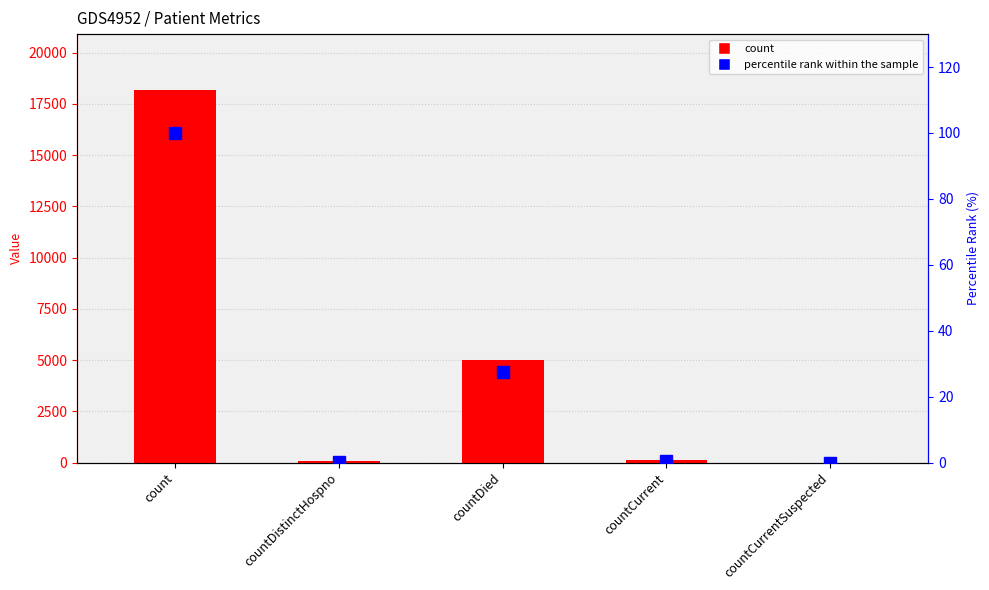

Which series has the widest spread of values?

count